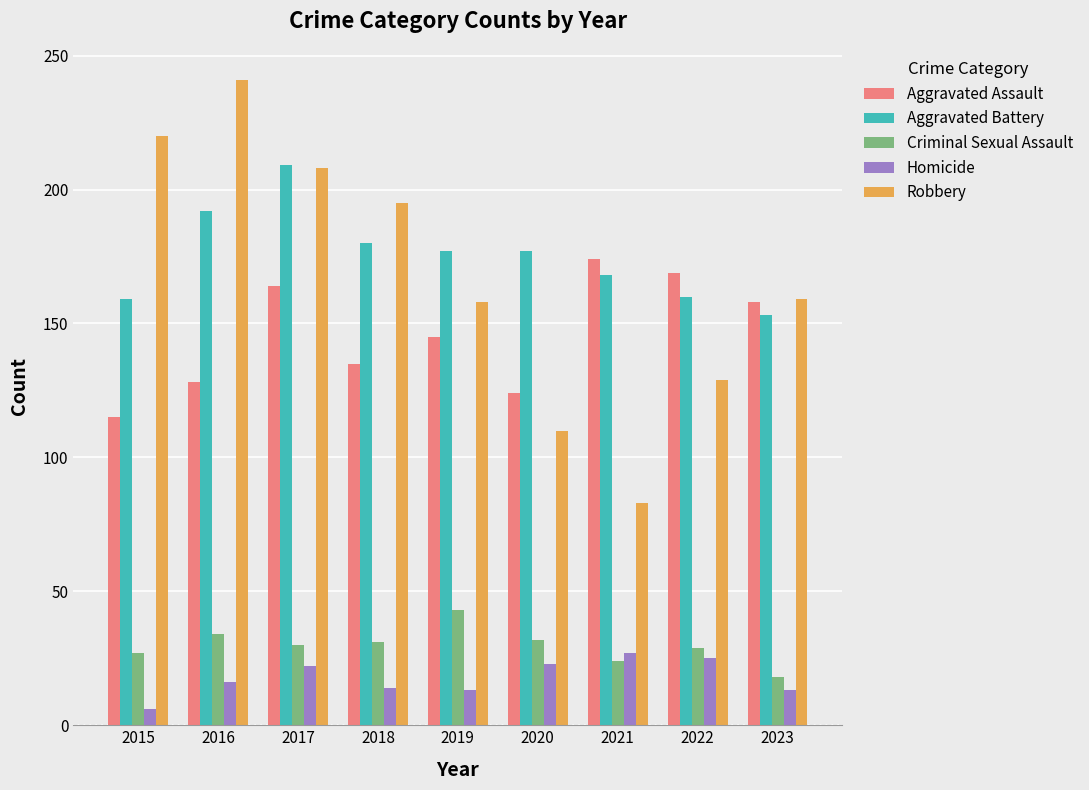

At how many categories does at least one series exceed 228?

1